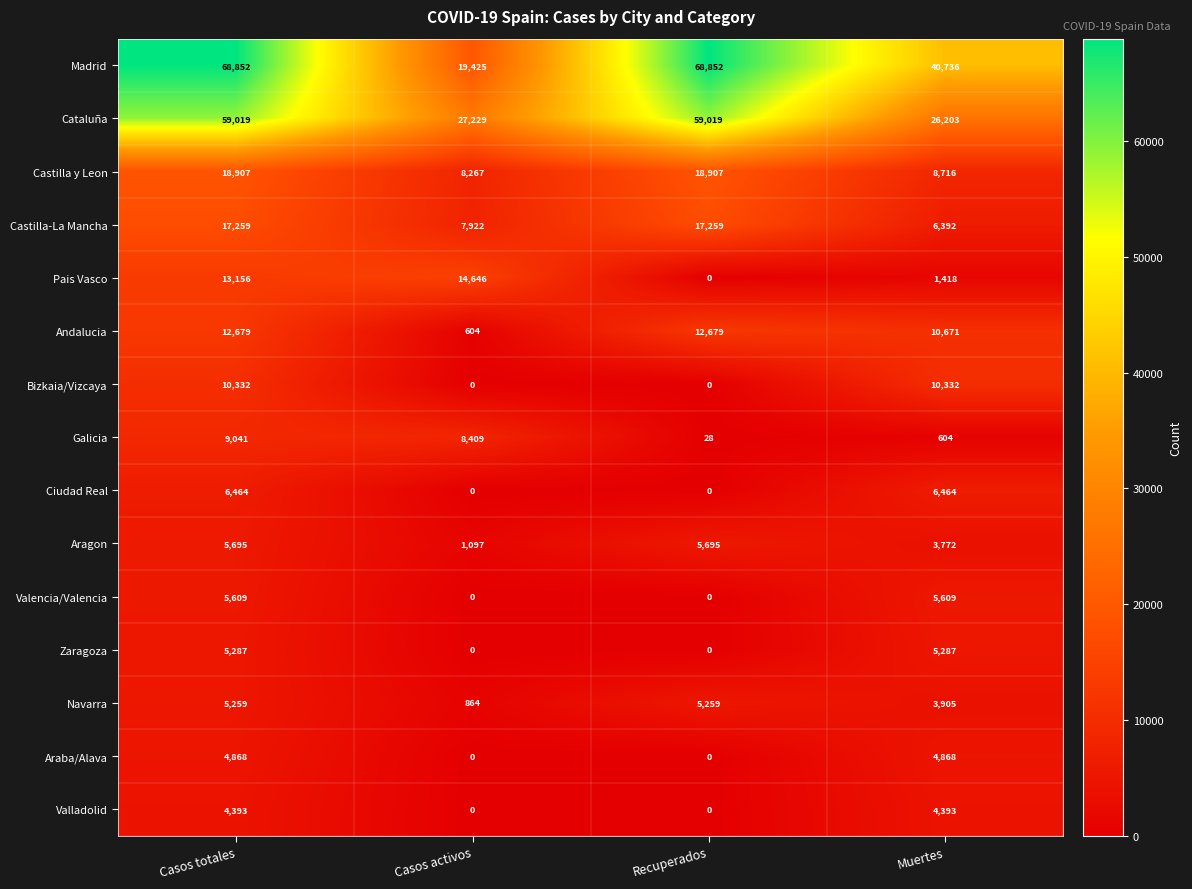

Which series has the widest spread of values?

Madrid